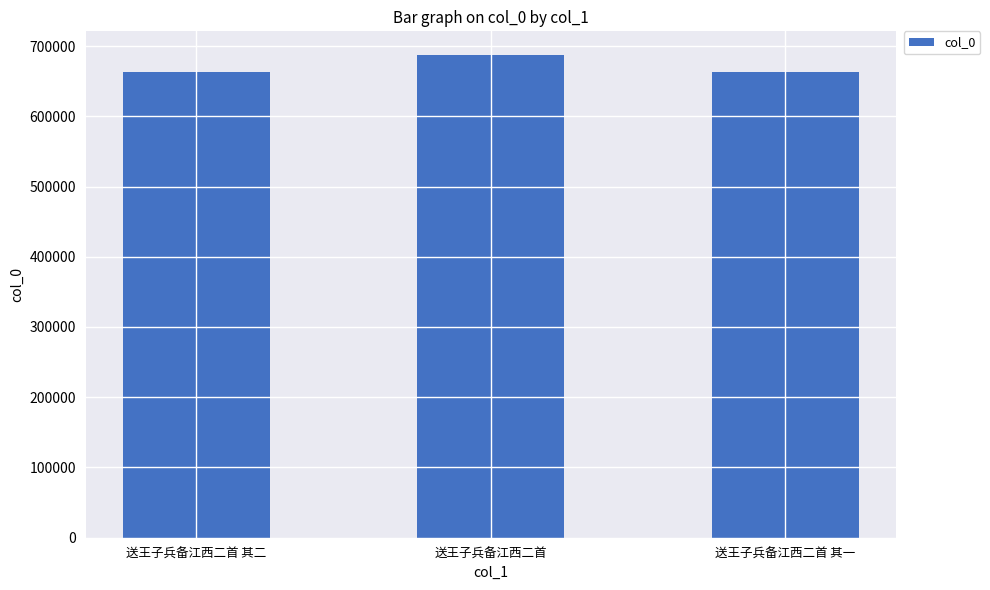

What is the greatest value displayed?

686602